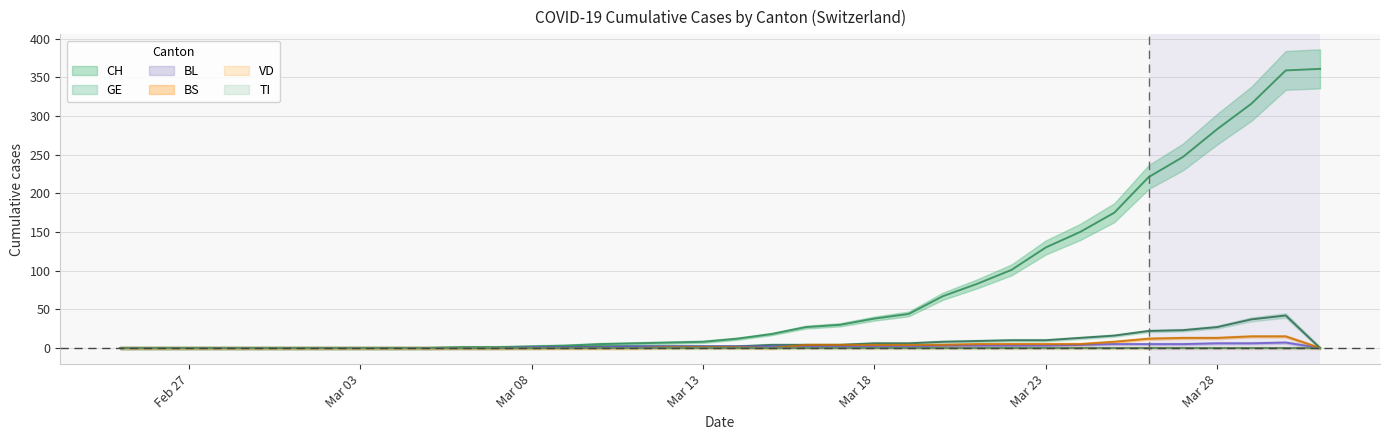

Where does the BS series first go above 1?

2020-03-16